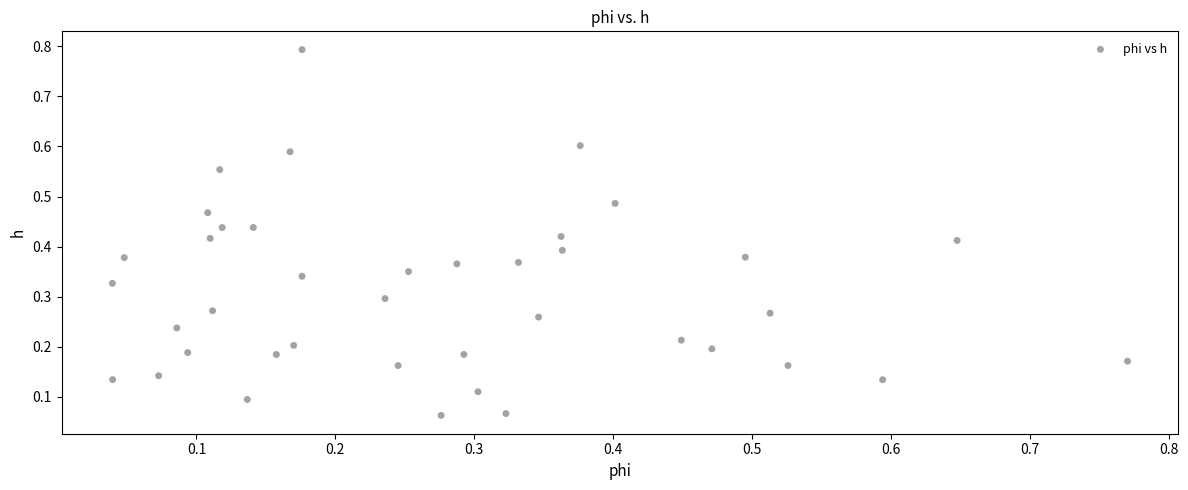

What is the range of X values (max minus min)?

0.7